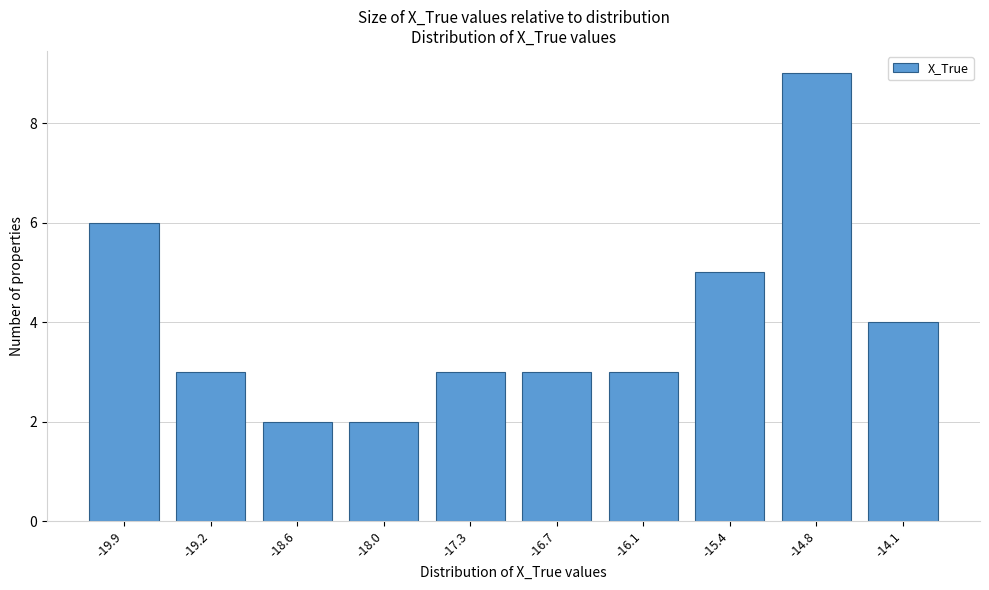

Reading left to right, list all the values displayed in this chart.

-19.9=6	-19.2=3	-18.6=2	-18.0=2	-17.3=3	-16.7=3	-16.1=3	-15.4=5	-14.8=9	-14.1=4